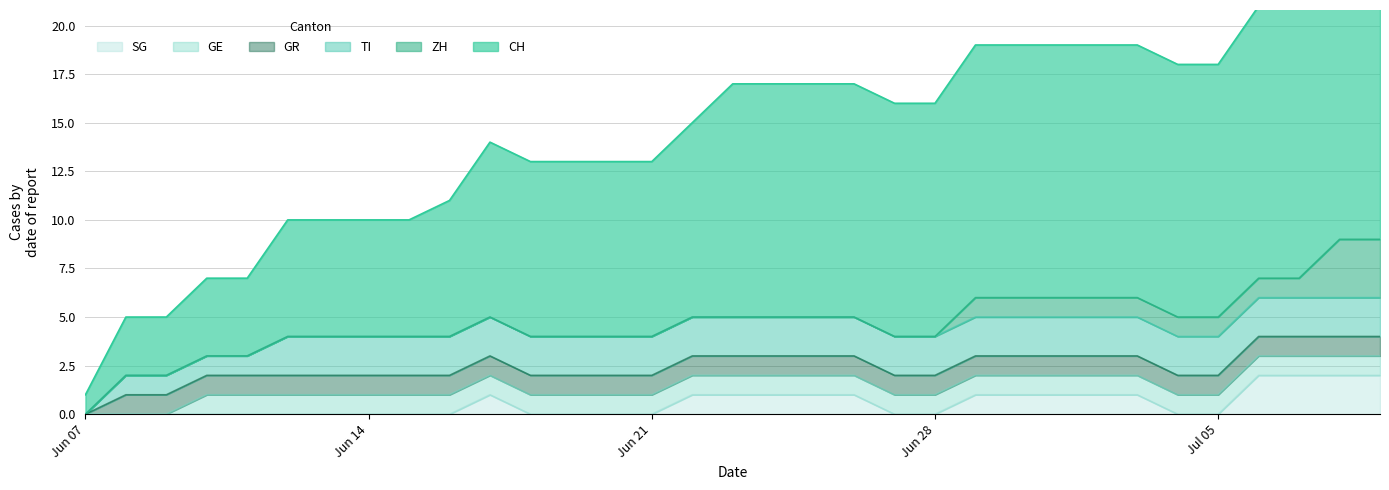

What is the maximum value for CH?

16